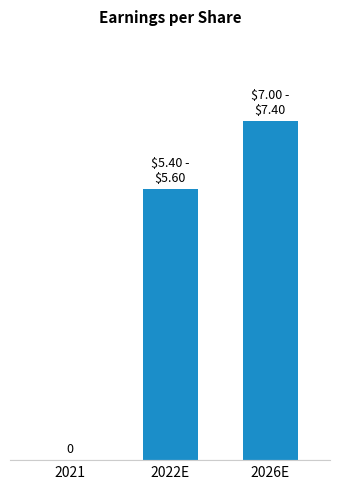

Where is the data nearest to the value 10?

2022E